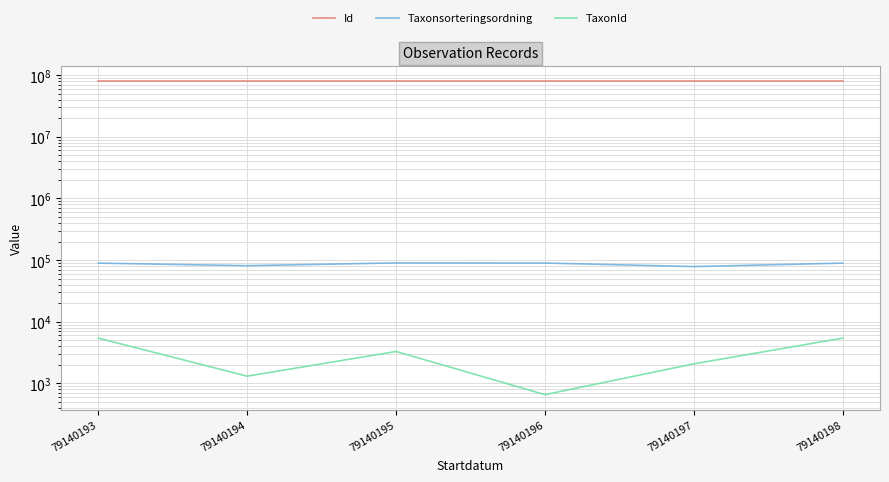

Which category has the highest value across all series?

79140198